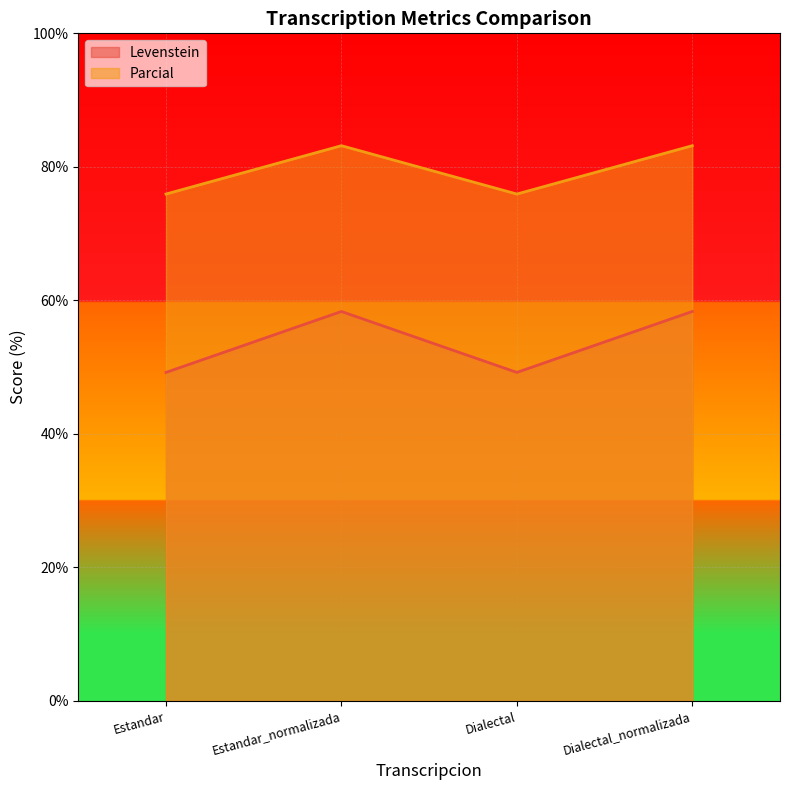

Reading right to left, extract all data points from this chart.

Levenstein: 58.3	49.2	58.3	49.2
Parcial: 83.2	75.9	83.2	75.9